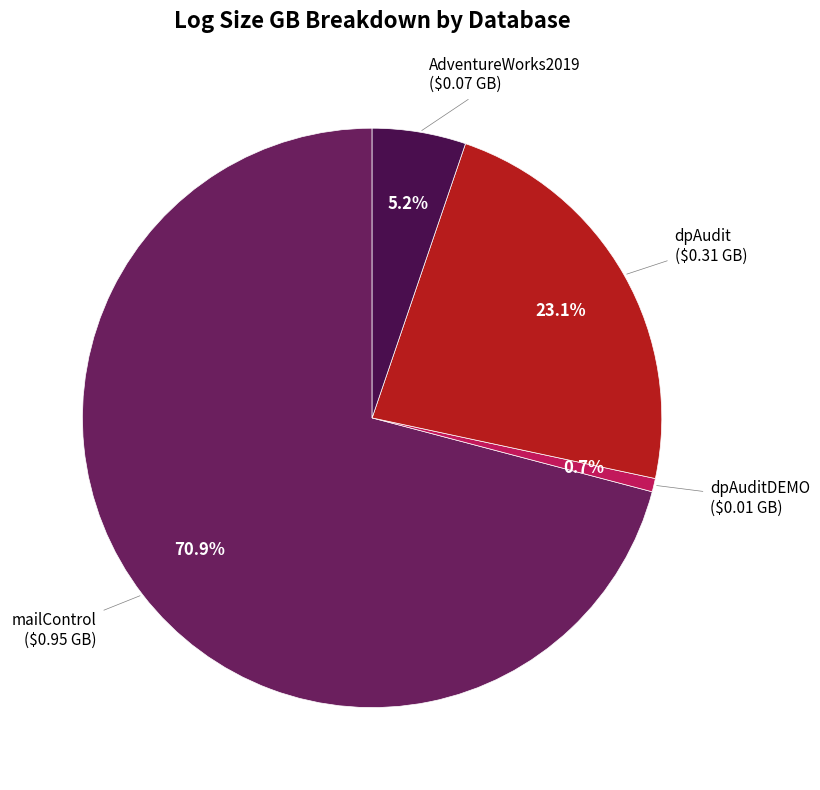

How many slices are in this pie chart?

4